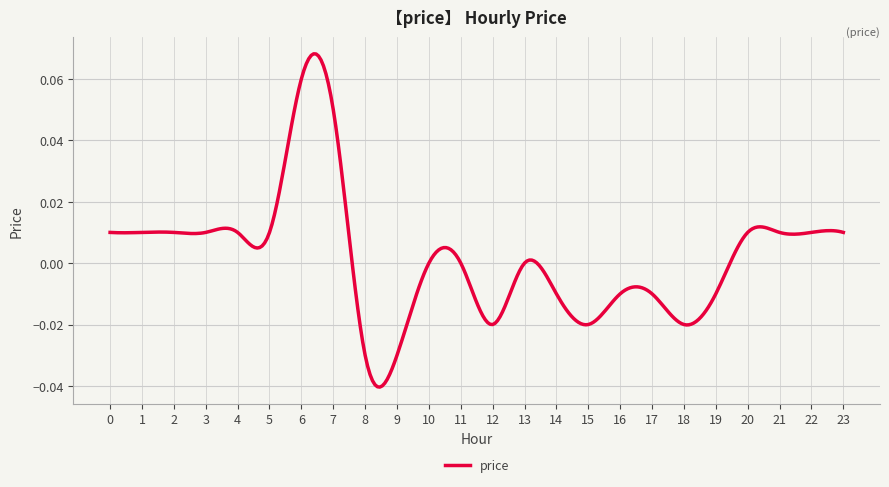

Where is the data nearest to the value 0?

10